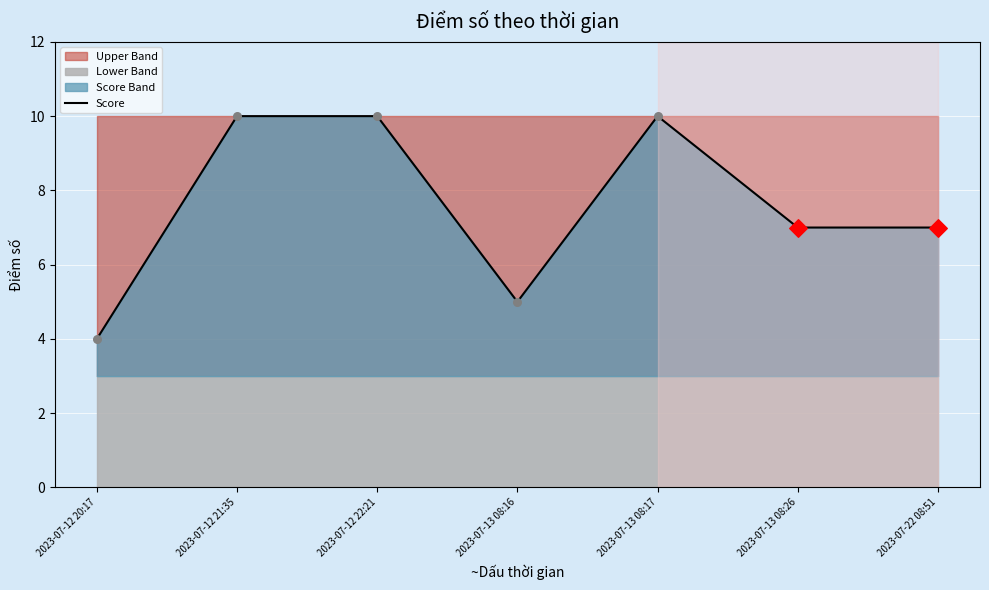

Approximately how many times larger is the value at 2023-07-13 08:17 compared to 2023-07-22 08:51?

1.4